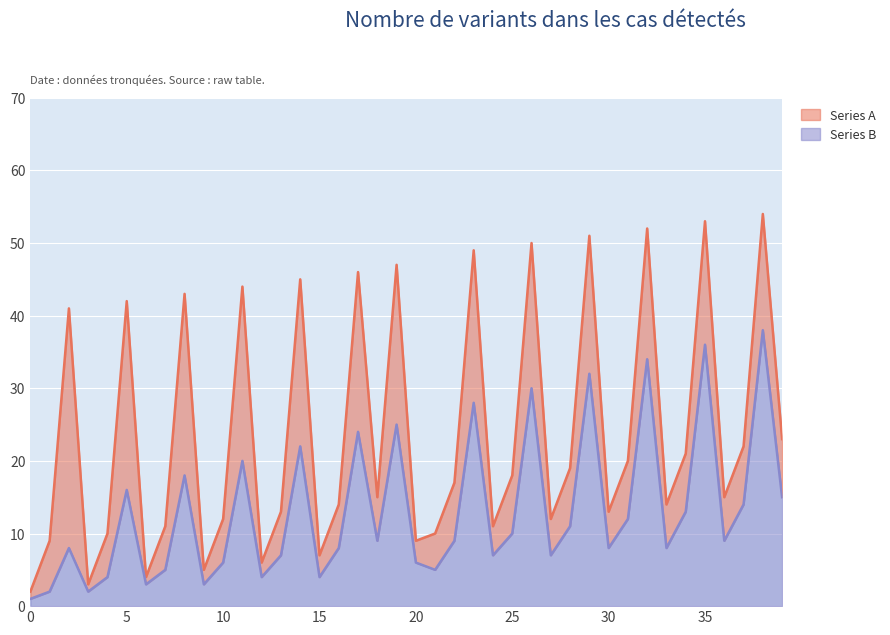

The value of Series B at 10 is 6. True or false?

True